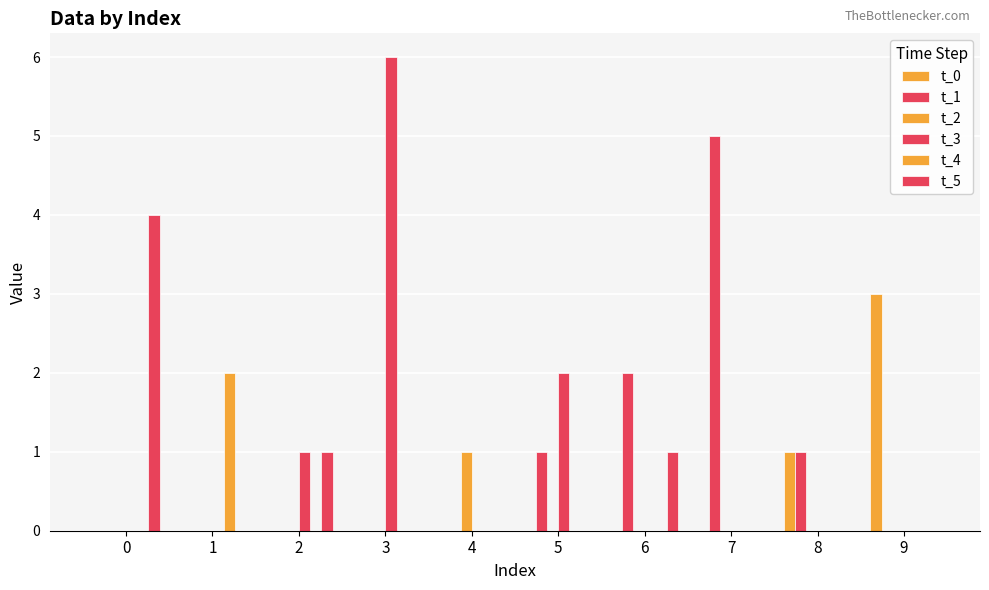

At which category is the sum across all series the highest?

3